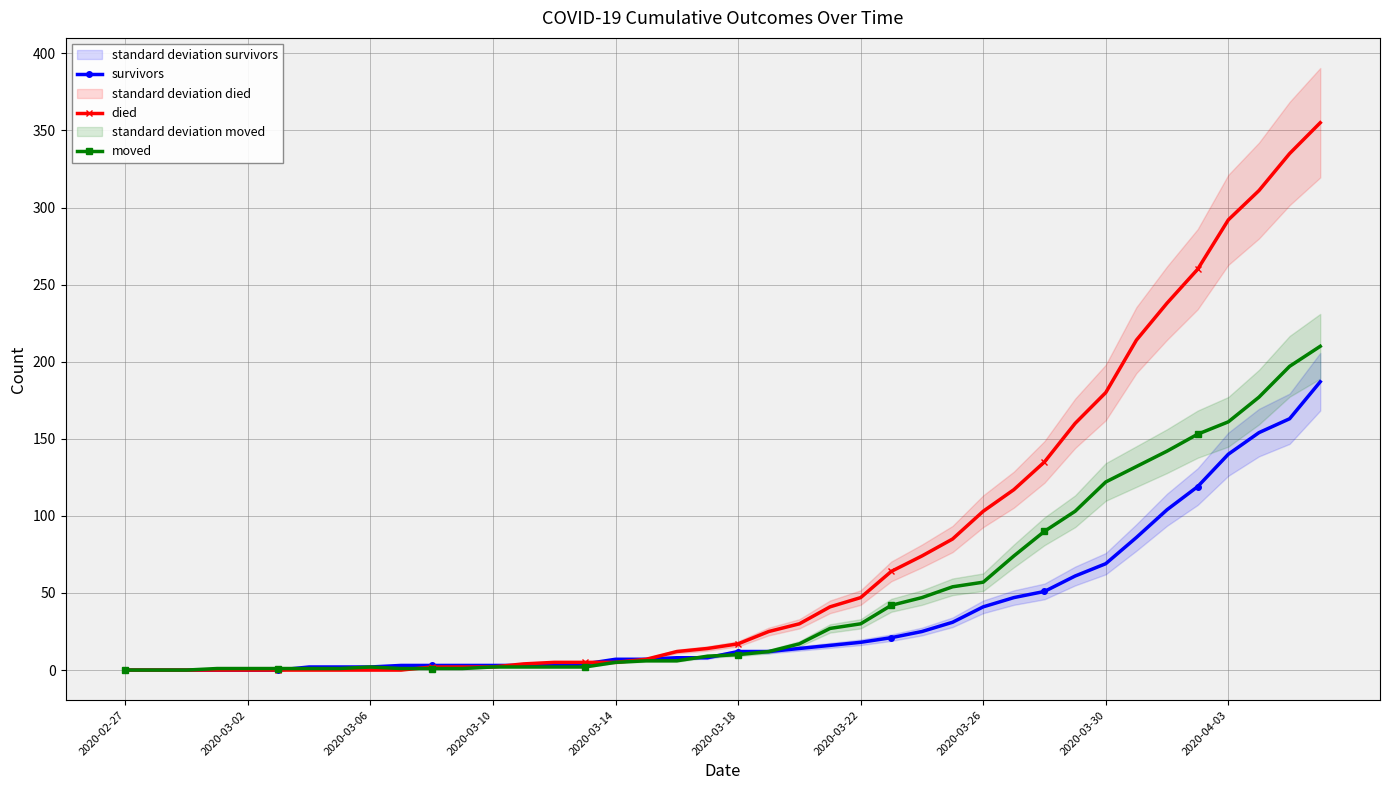

True or false: moved has more than 0 points higher than both neighbors.

True